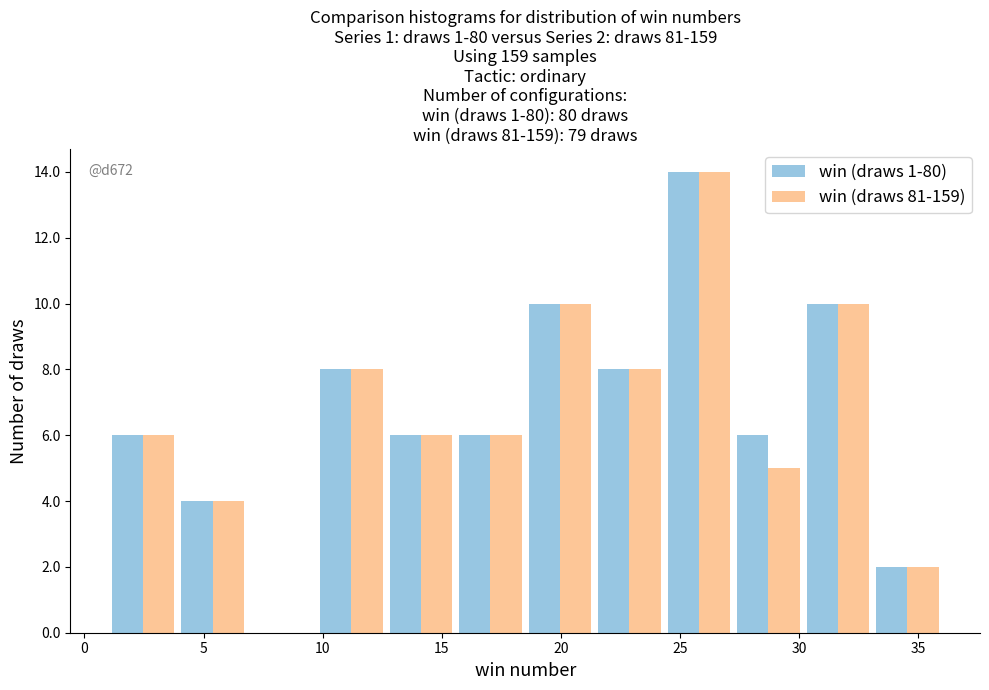

In the win (draws 1-80) series, which range on the x-axis has the tallest bar?

24.5 to 27.5